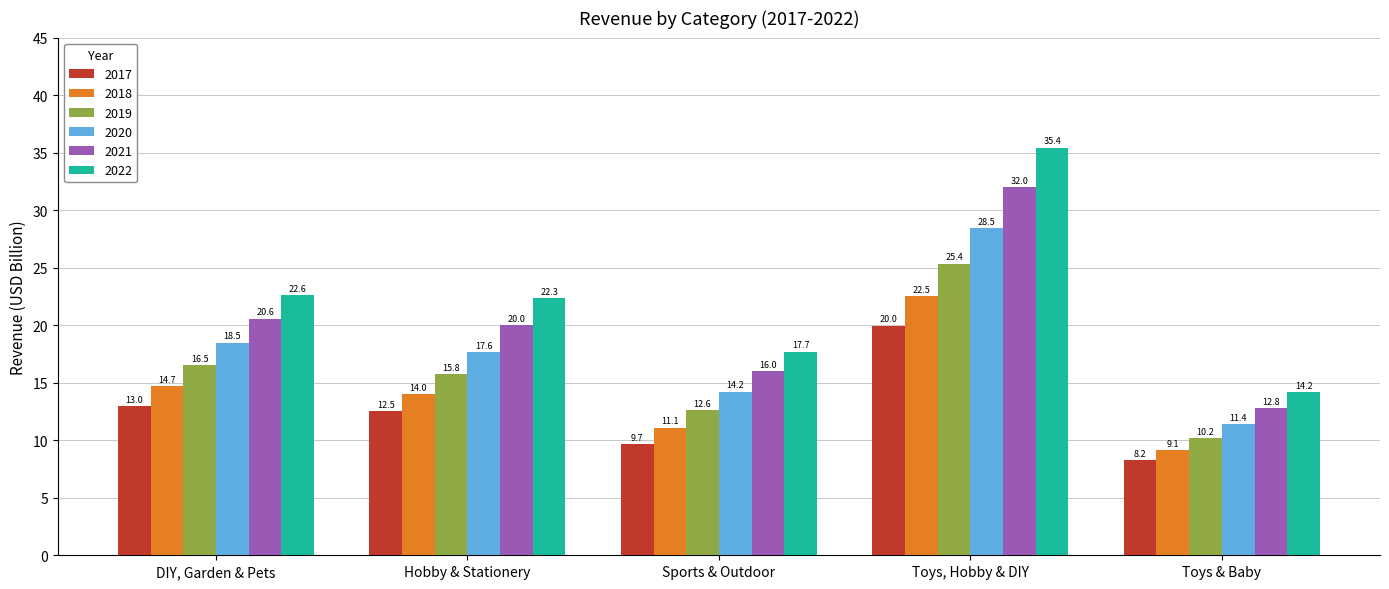

Rank the categories by 2018 value from lowest to highest.

Toys & Baby, Sports & Outdoor, Hobby & Stationery, DIY, Garden & Pets, Toys, Hobby & DIY